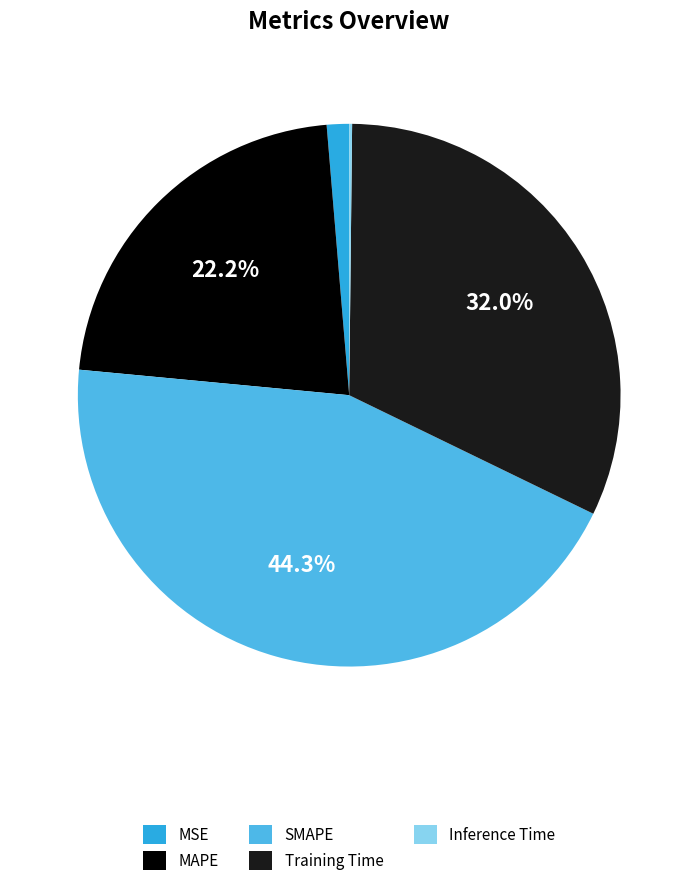

To the nearest percent, what is the combined percentage of MAPE and SMAPE?

66%